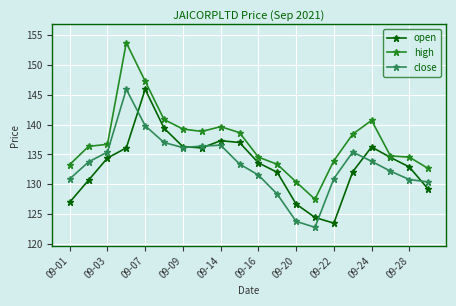

In open, how many points are lower than both neighbors (excluding endpoints)?

2